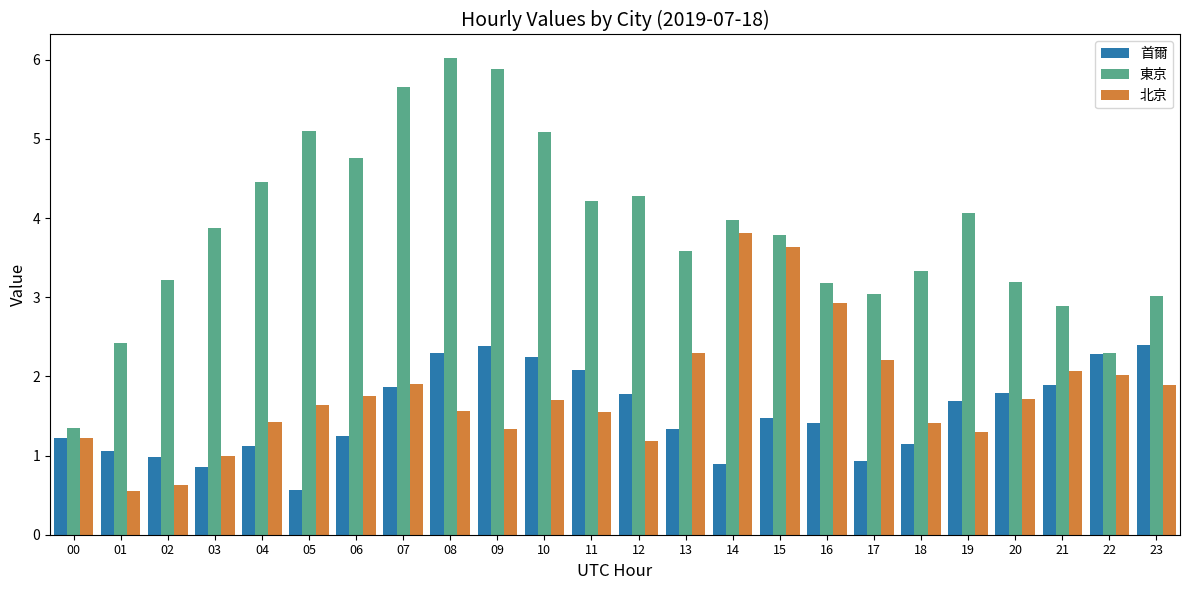

What is the difference between the 東京 values at 07 and 10?

0.6